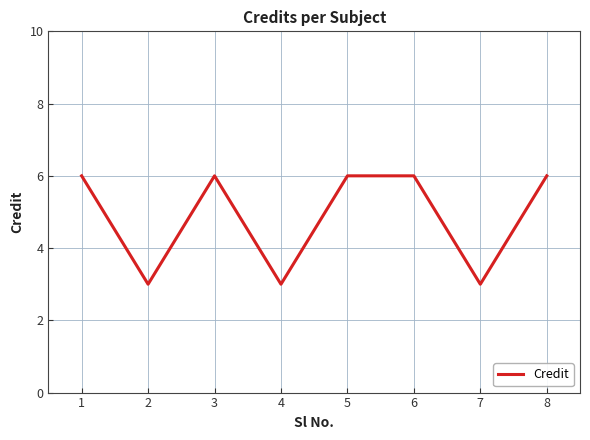

What is the greatest value displayed?

6